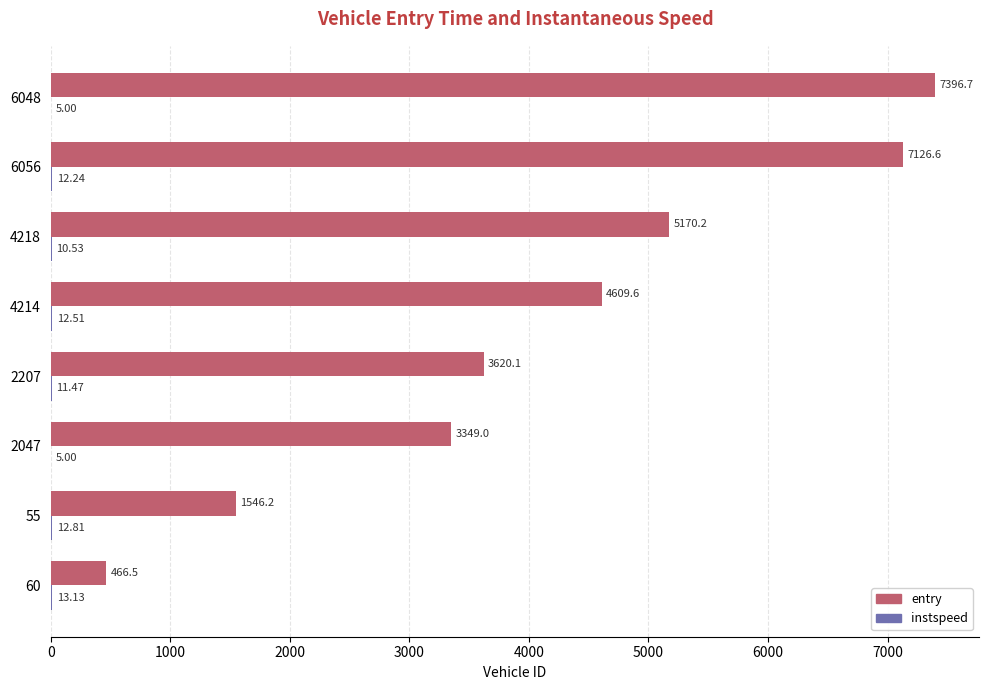

What is the total value across all series at 2047?

3354.0